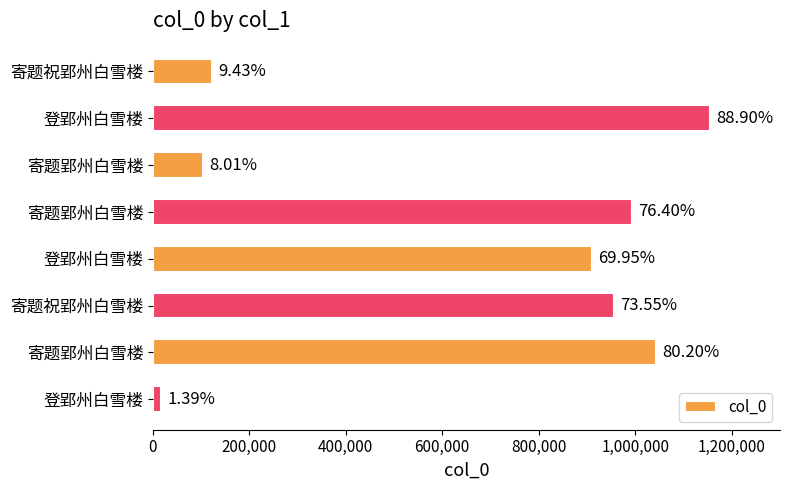

How many bars are there in total?

8